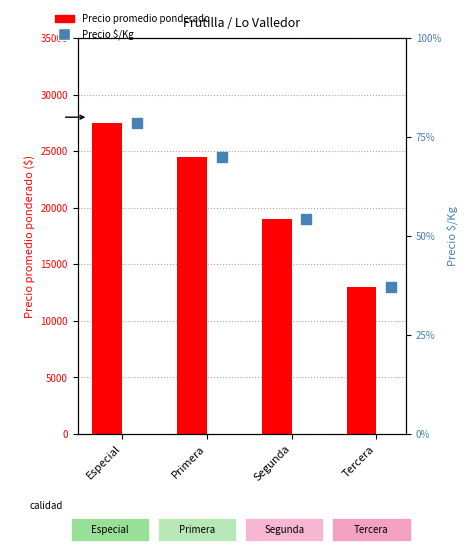

Which series contains the lowest Y value?

Precio $/Kg